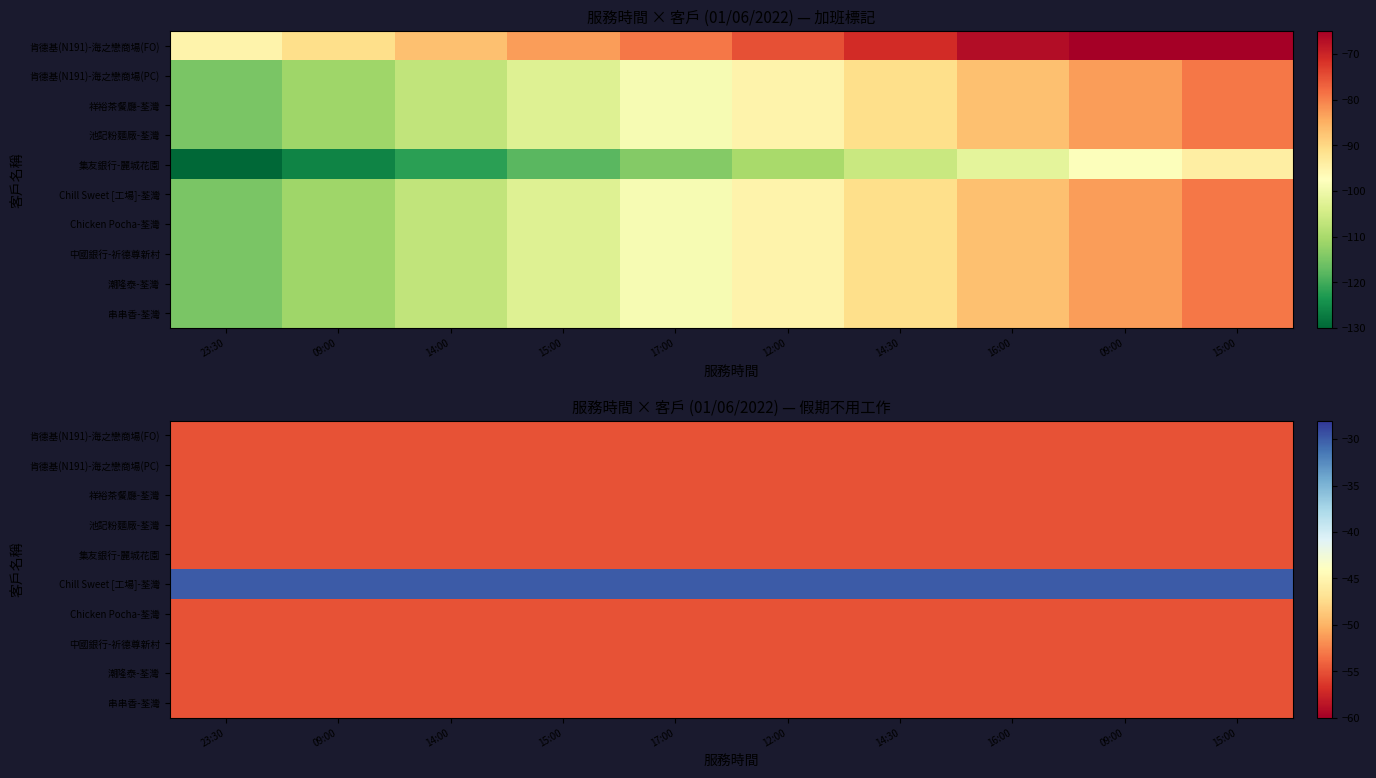

What is the approximate value of 肯德基(N191)-海之戀商場(PC) at 15:00?

-55